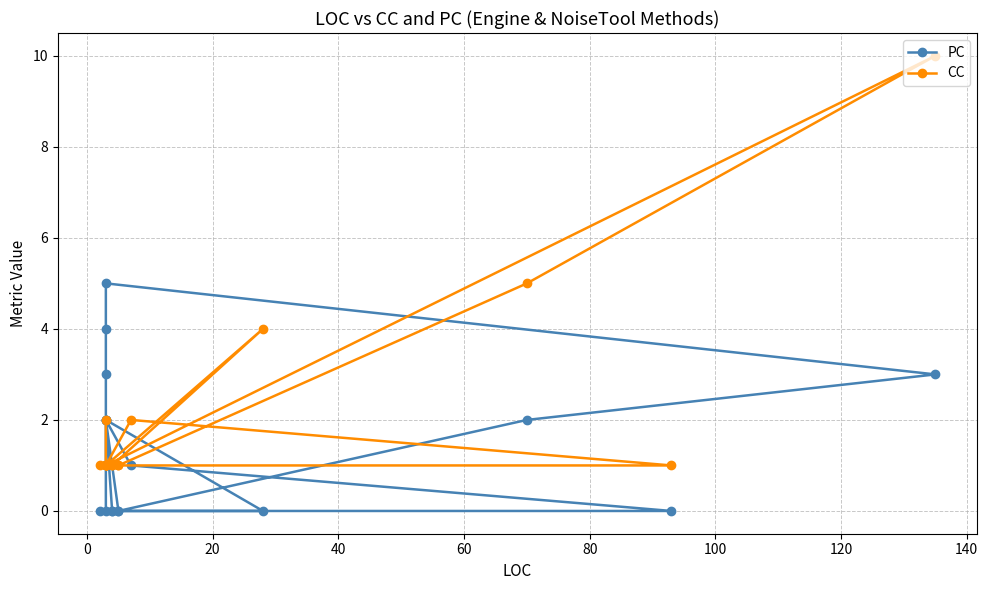

What is the highest value of the PC series?

5